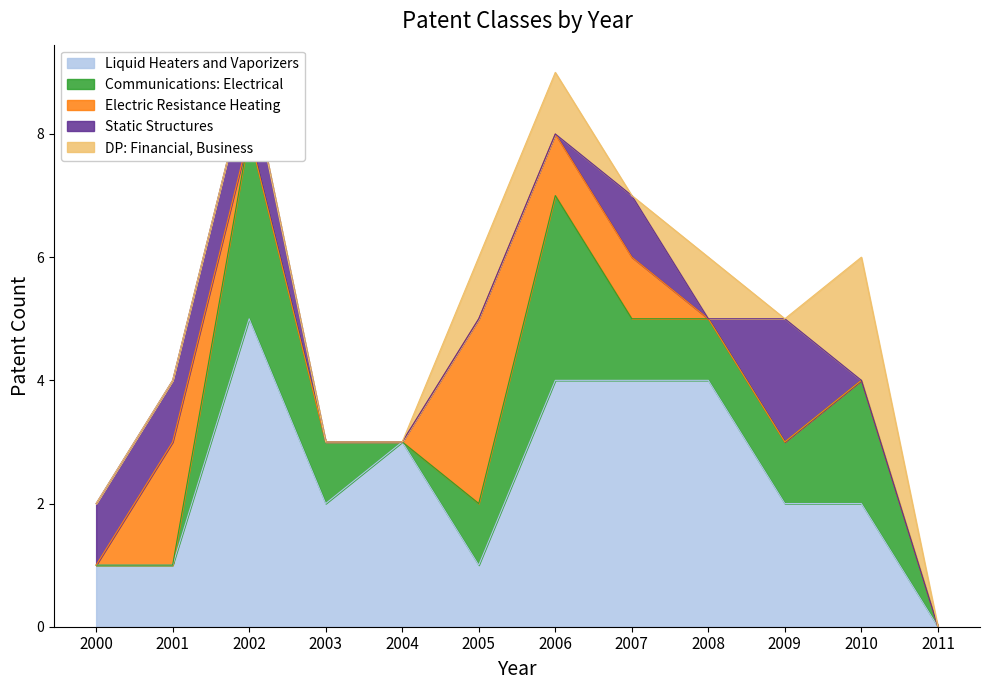

What is the difference between the highest and lowest values at 2003?

2